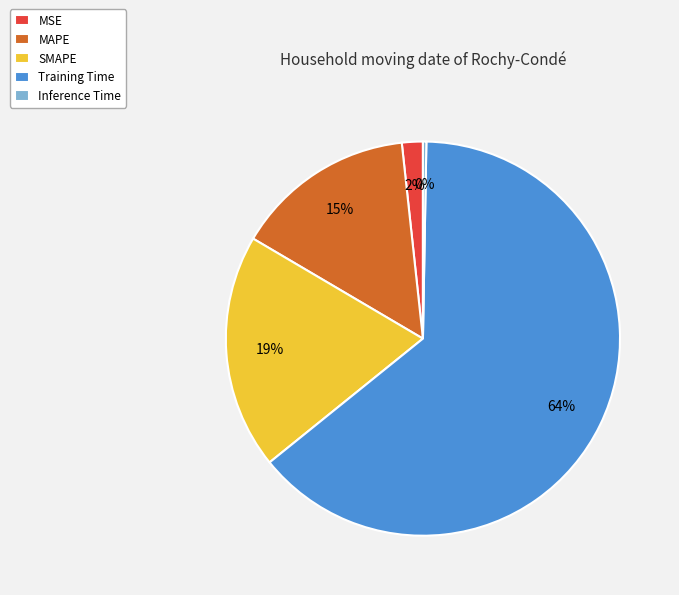

Is it true that MAPE is 15% of the pie?

True